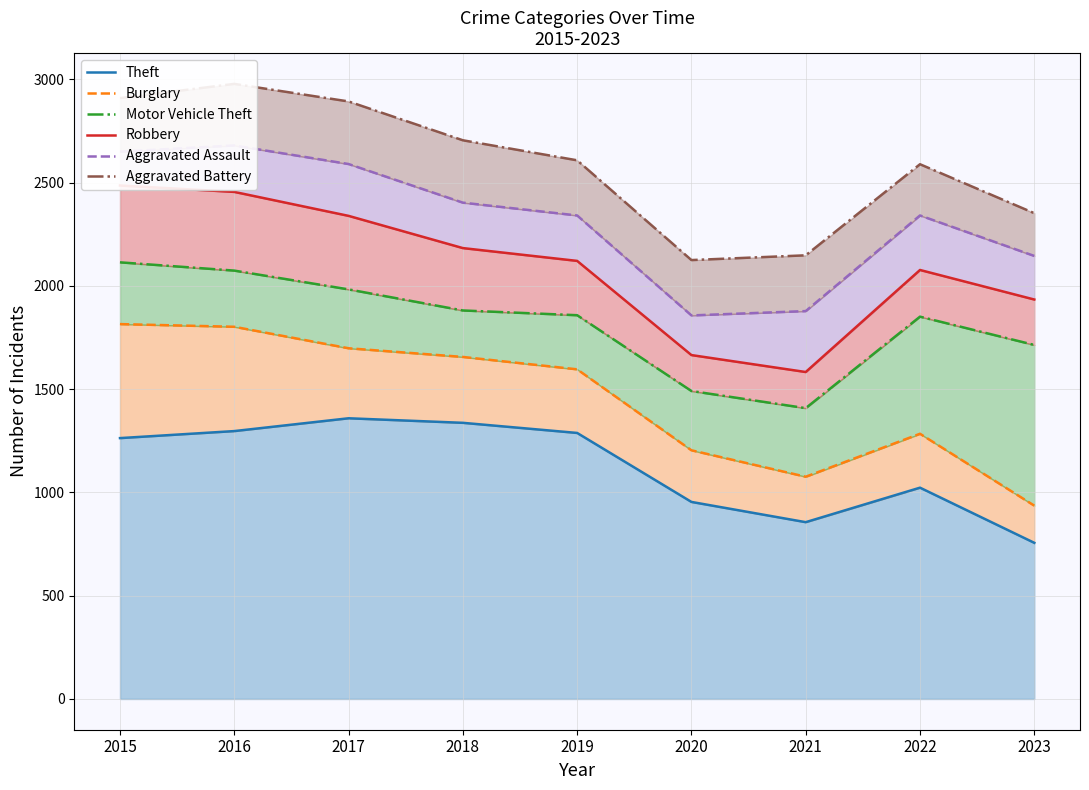

In Aggravated Assault, how many points are lower than both neighbors (excluding endpoints)?

1